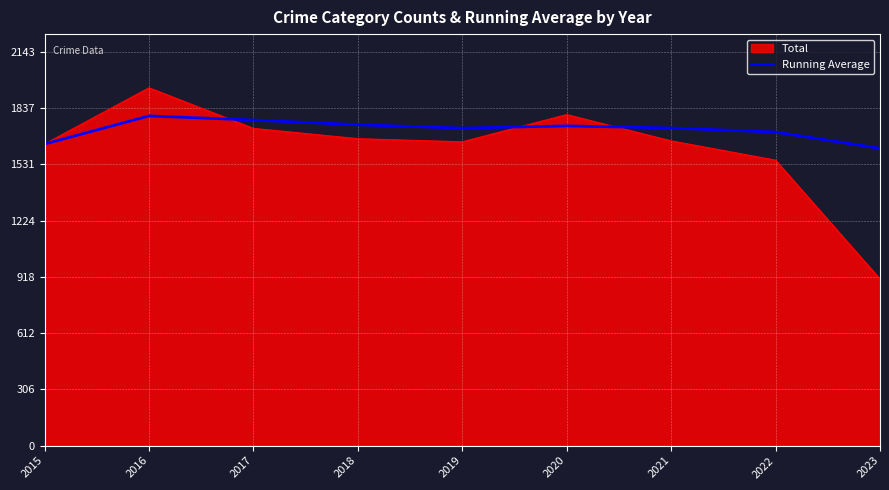

List the series in order of their overall mean, lowest first.

Total, Running Average